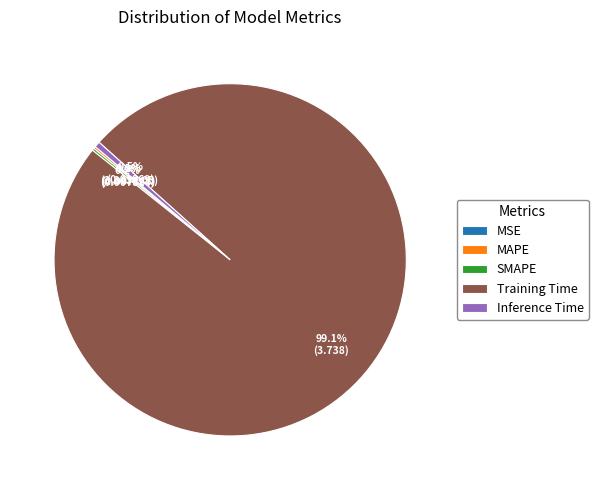

Which category has the biggest portion of the pie?

Training Time